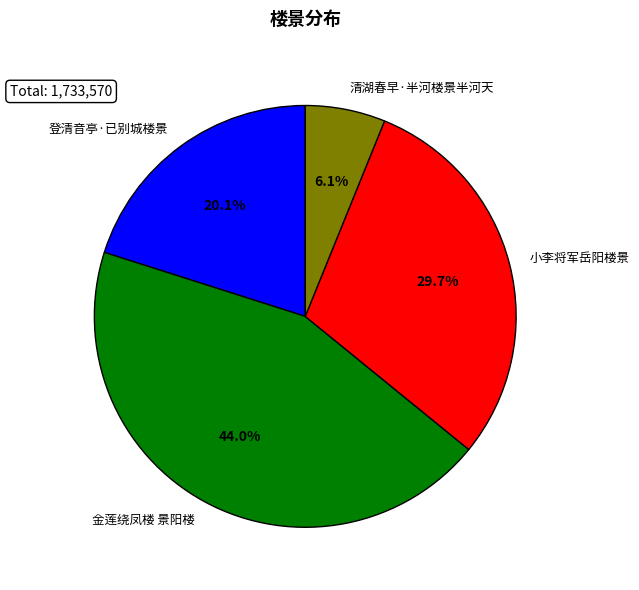

How many segments does this pie chart have?

4